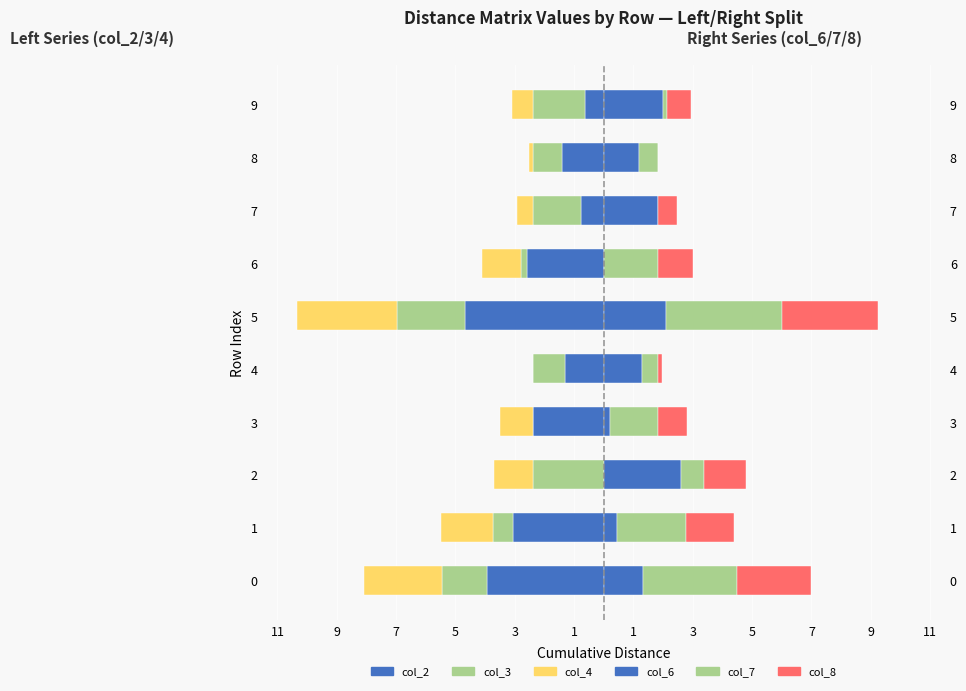

Which series has the widest spread of values?

col_2